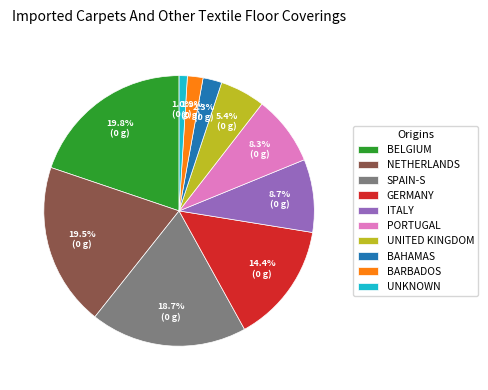

Which category has the smallest portion of the pie?

UNKNOWN